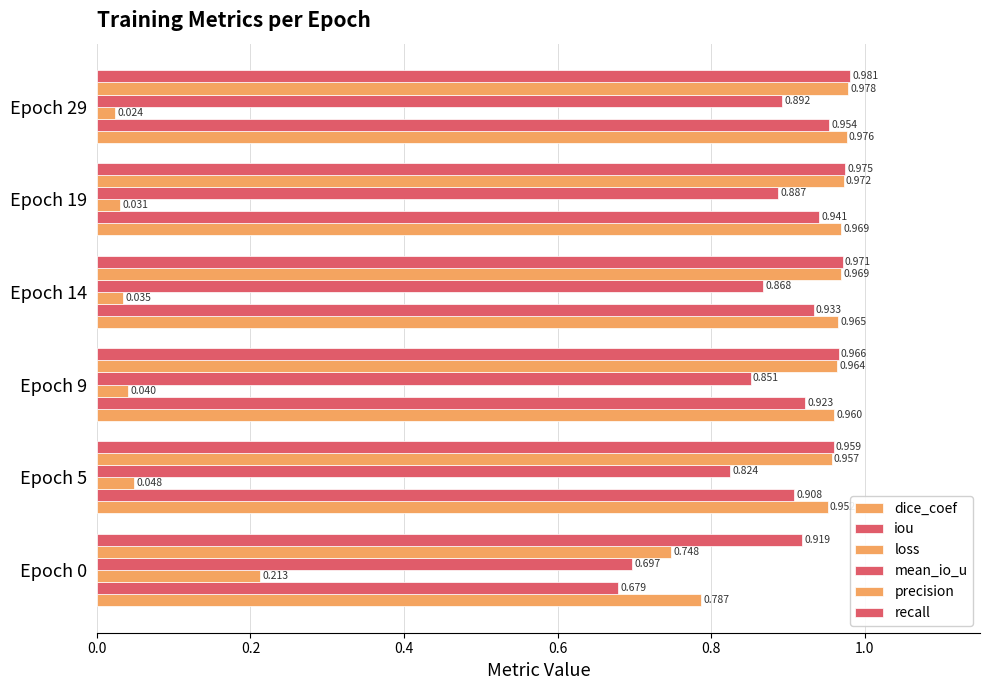

What is the sum of all precision values?

5.6